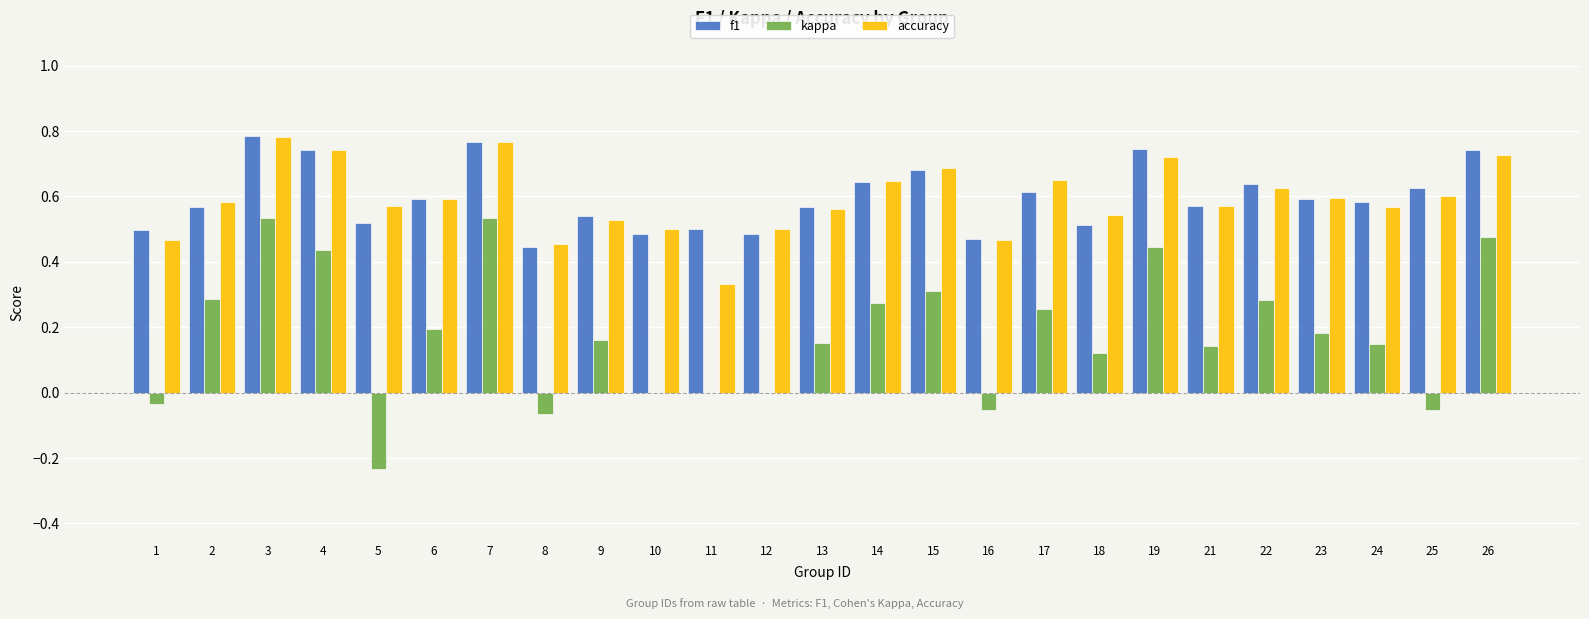

Is the value of kappa at 25 greater than the value of accuracy at 18?

No